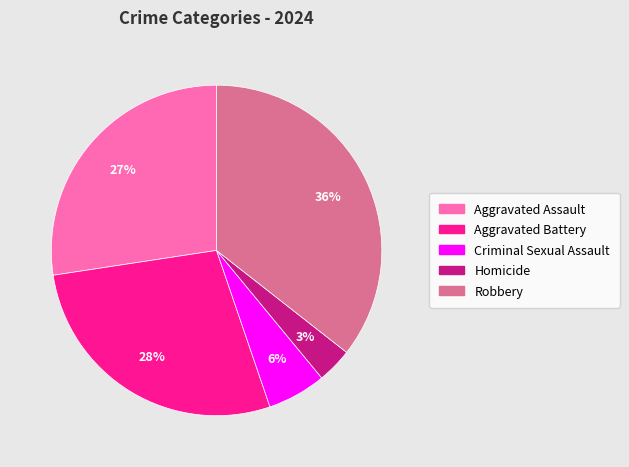

What is the ratio of the value at Criminal Sexual Assault to the value at Robbery?

0.2